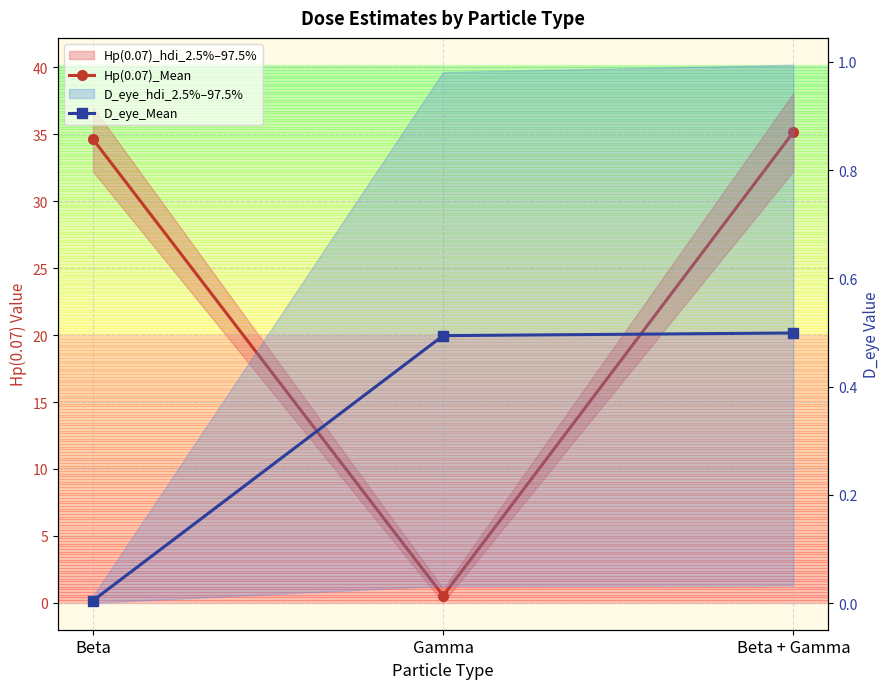

How many data points in Hp(0.07)_Mean are above 34?

2